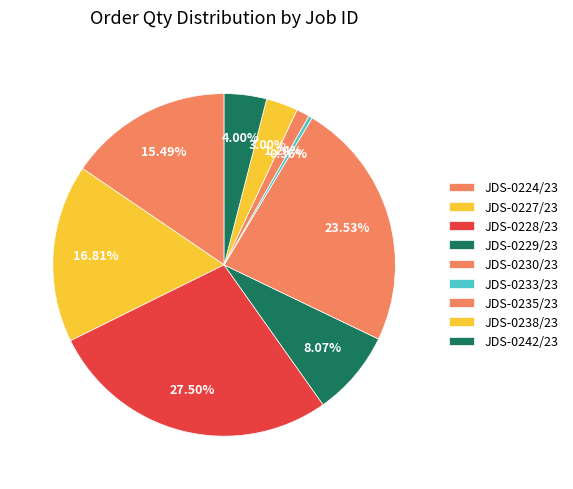

What is the change in value from JDS-0227/23 to JDS-0229/23?

-1835